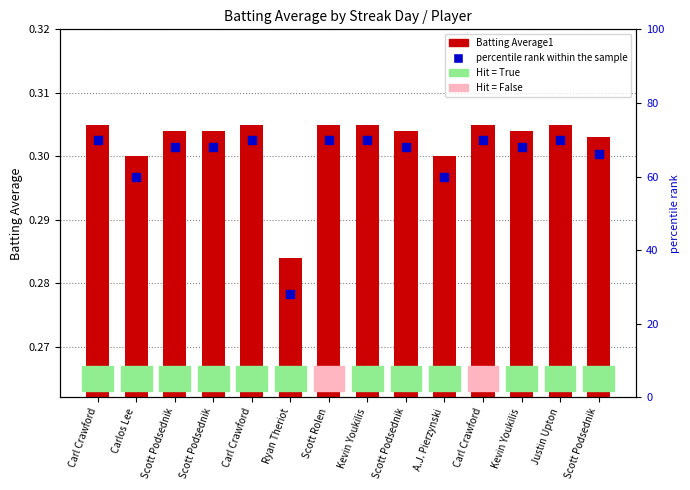

Is the value of Batting Average1 at A.J. Pierzynski greater than the value of percentile rank within the sample at Carlos Lee?

No